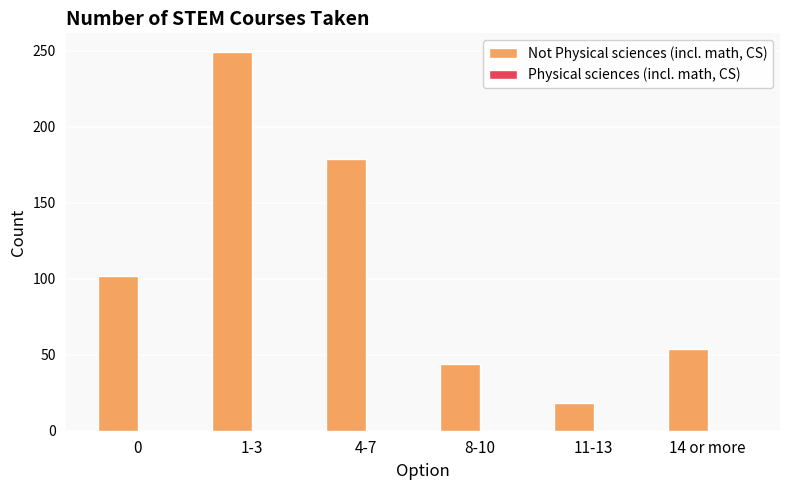

Reading right to left, transcribe all the data shown in this chart.

54	18	44	179	249	102